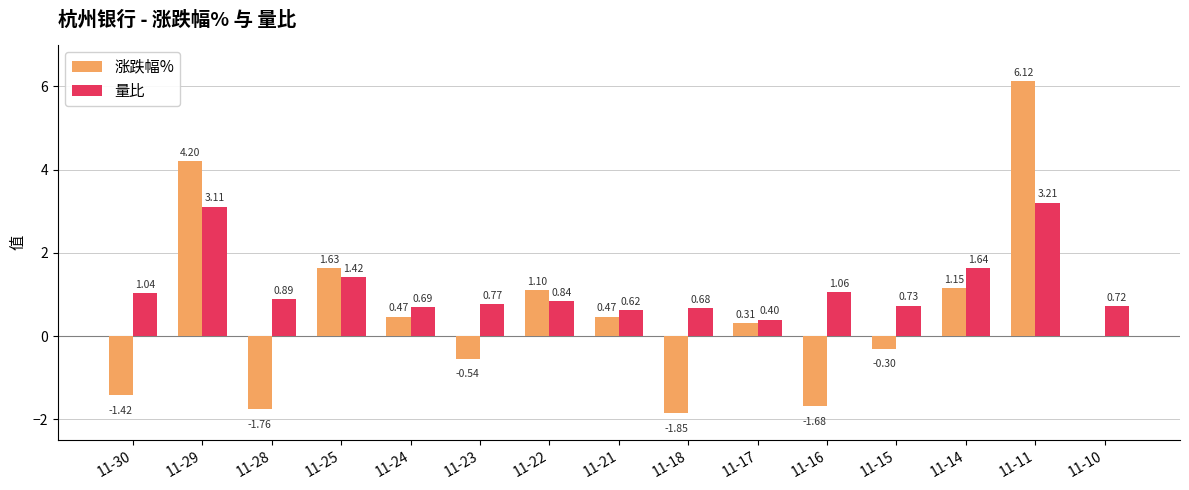

Which series changed the most between 11-17 and 11-16?

涨跌幅%